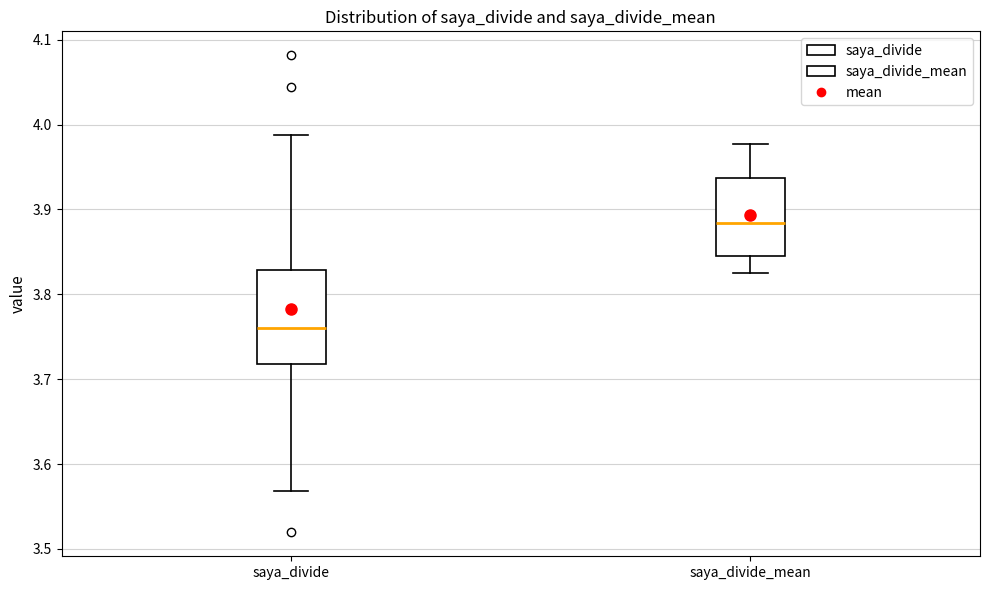

Which box is the tallest, from its lower edge to its upper edge?

saya_divide